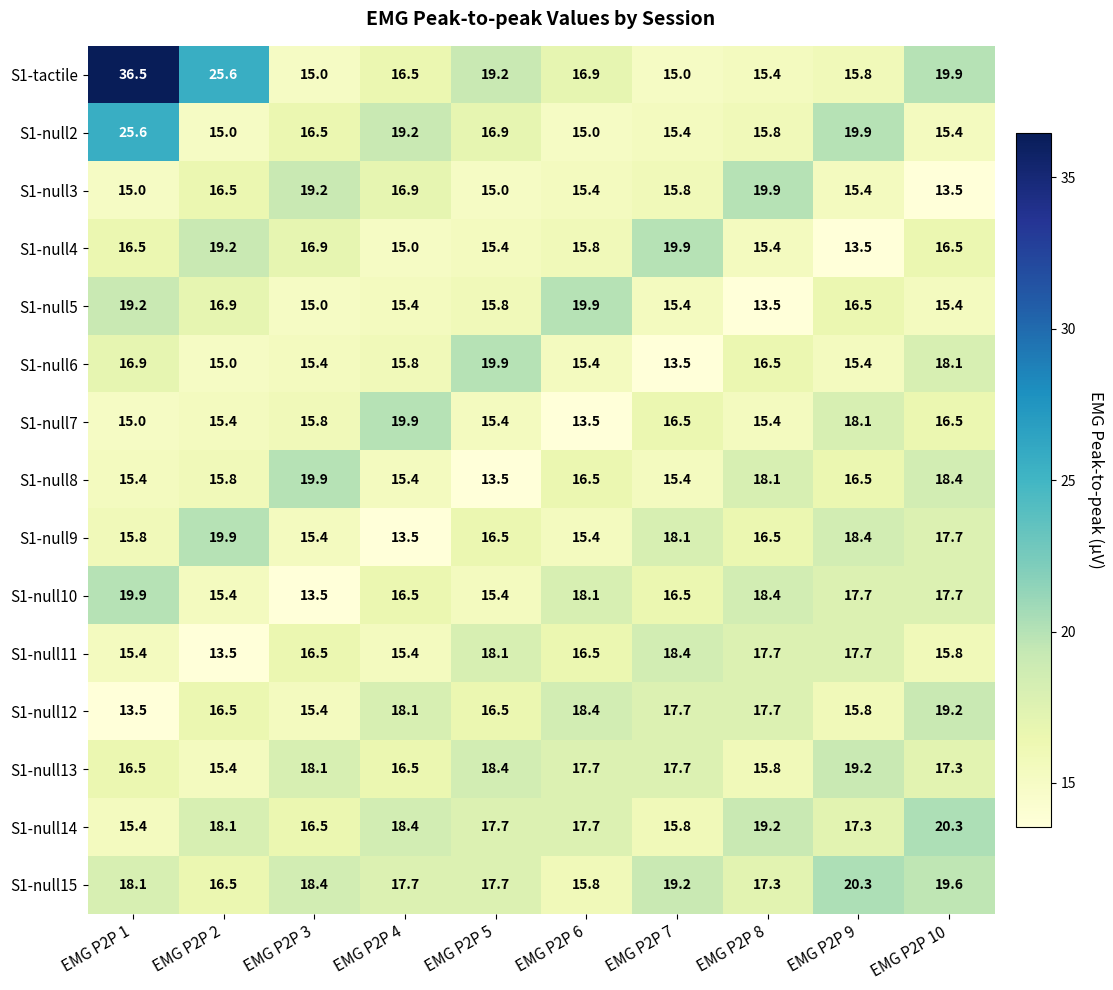

Which series has the largest total across all categories?

S1-tactile